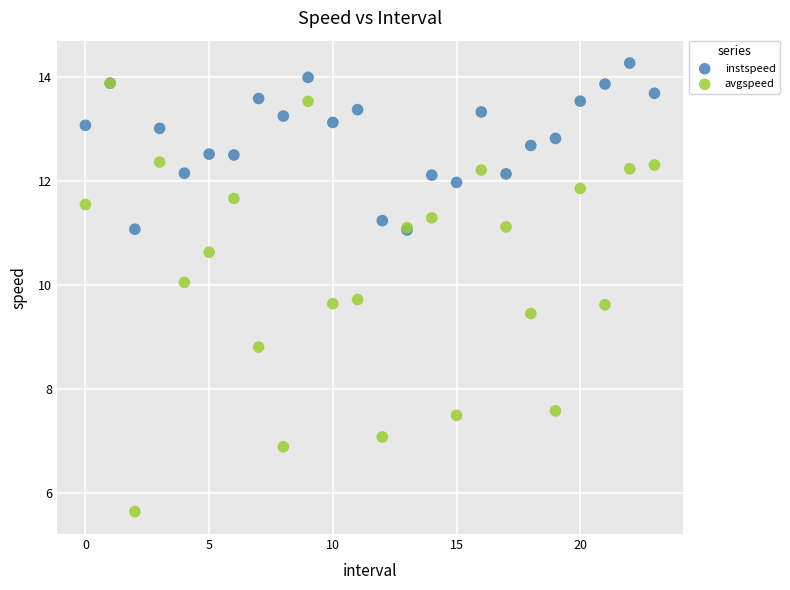

Which series has the largest Y range (max minus min)?

avgspeed